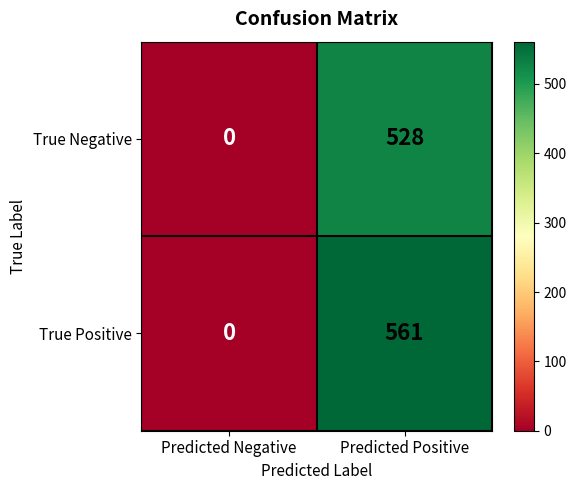

List the series in order of their peak value, highest first.

True Positive, True Negative